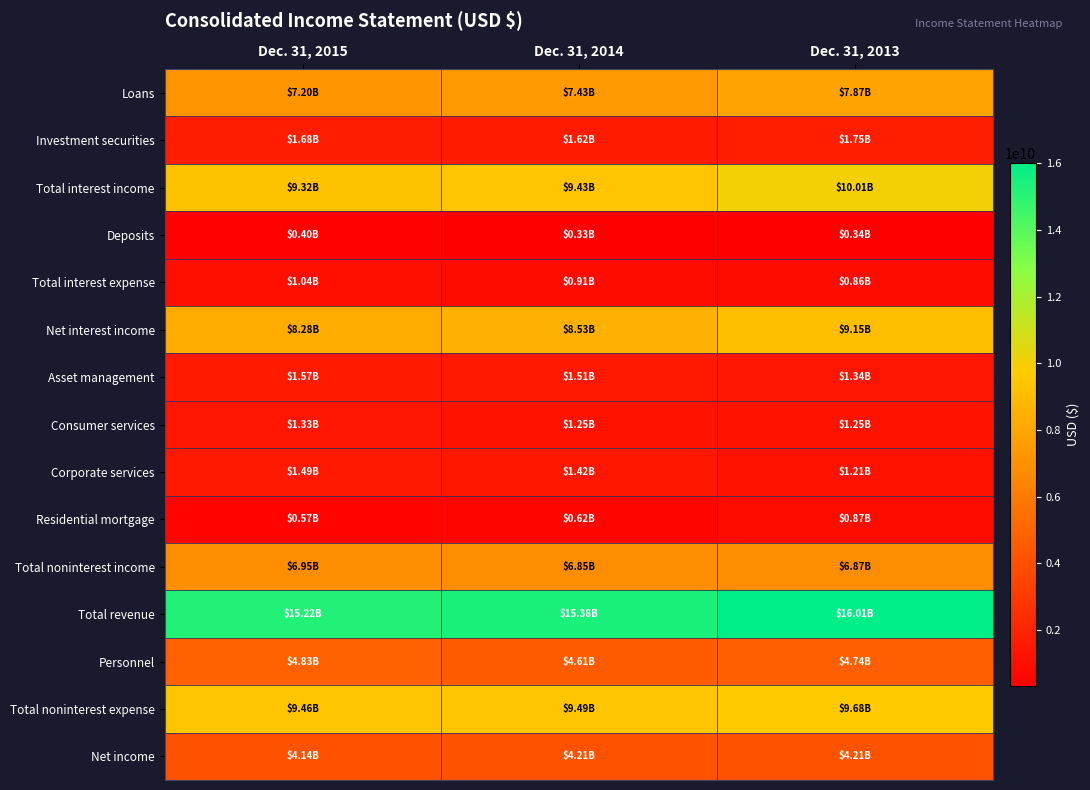

At how many categories does at least one series exceed 6607929697?

3